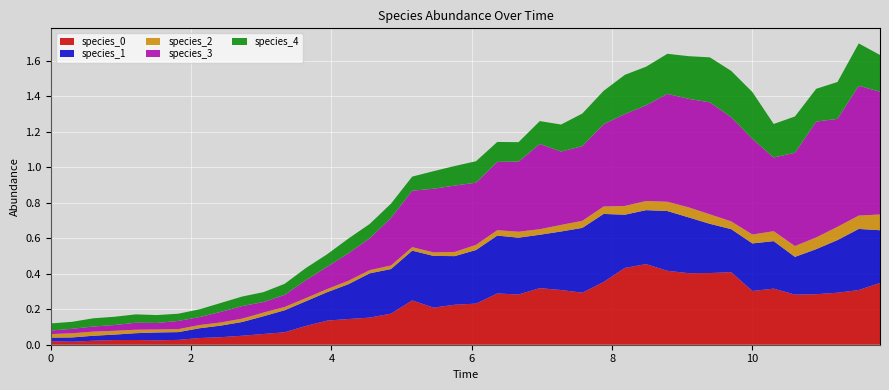

Reading right to left, what are all the values shown in this chart?

species_0: 0.3	0.3	0.3	0.3	0.3	0.3	0.3	0.4	0.4	0.4	0.4	0.5	0.4	0.4	0.3	0.3	0.3	0.3	0.3	0.2	0.2	0.2	0.2	0.2	0.2	0.1	0.1	0.1	0.1	0.1	0.1	0.0	0.0	0.0	0.0	0.0	0.0	0.0	0.0	0.0
species_1: 0.3	0.3	0.3	0.3	0.2	0.3	0.3	0.2	0.3	0.3	0.3	0.3	0.3	0.4	0.4	0.3	0.3	0.3	0.3	0.3	0.3	0.3	0.3	0.3	0.2	0.2	0.2	0.1	0.1	0.1	0.1	0.1	0.1	0.0	0.0	0.0	0.0	0.0	0.0	0.0
species_2: 0.1	0.1	0.1	0.1	0.1	0.1	0.1	0.0	0.1	0.1	0.1	0.1	0.0	0.0	0.0	0.0	0.0	0.0	0.0	0.0	0.0	0.0	0.0	0.0	0.0	0.0	0.0	0.0	0.0	0.0	0.0	0.0	0.0	0.0	0.0	0.0	0.0	0.0	0.0	0.0
species_3: 0.7	0.7	0.6	0.7	0.5	0.4	0.5	0.6	0.6	0.6	0.6	0.5	0.5	0.5	0.4	0.4	0.5	0.4	0.4	0.4	0.4	0.4	0.3	0.3	0.2	0.2	0.1	0.1	0.1	0.1	0.1	0.1	0.0	0.0	0.0	0.0	0.0	0.0	0.0	0.0
species_4: 0.2	0.2	0.2	0.2	0.2	0.2	0.3	0.3	0.3	0.2	0.2	0.2	0.2	0.2	0.2	0.2	0.1	0.1	0.1	0.1	0.1	0.1	0.1	0.1	0.1	0.1	0.1	0.1	0.1	0.1	0.1	0.1	0.0	0.0	0.0	0.0	0.0	0.0	0.0	0.0